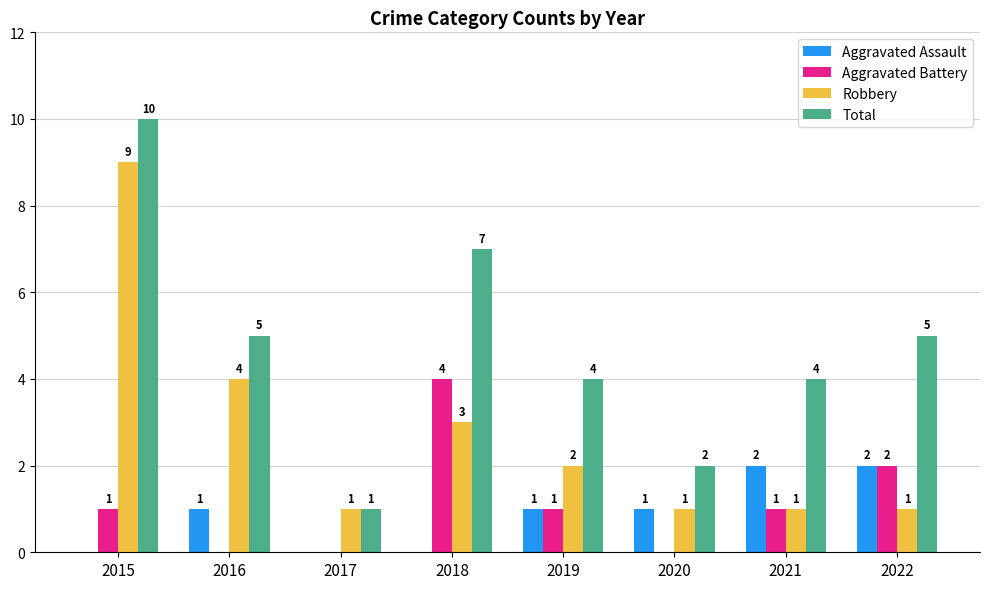

What is the maximum value shown in the chart?

10